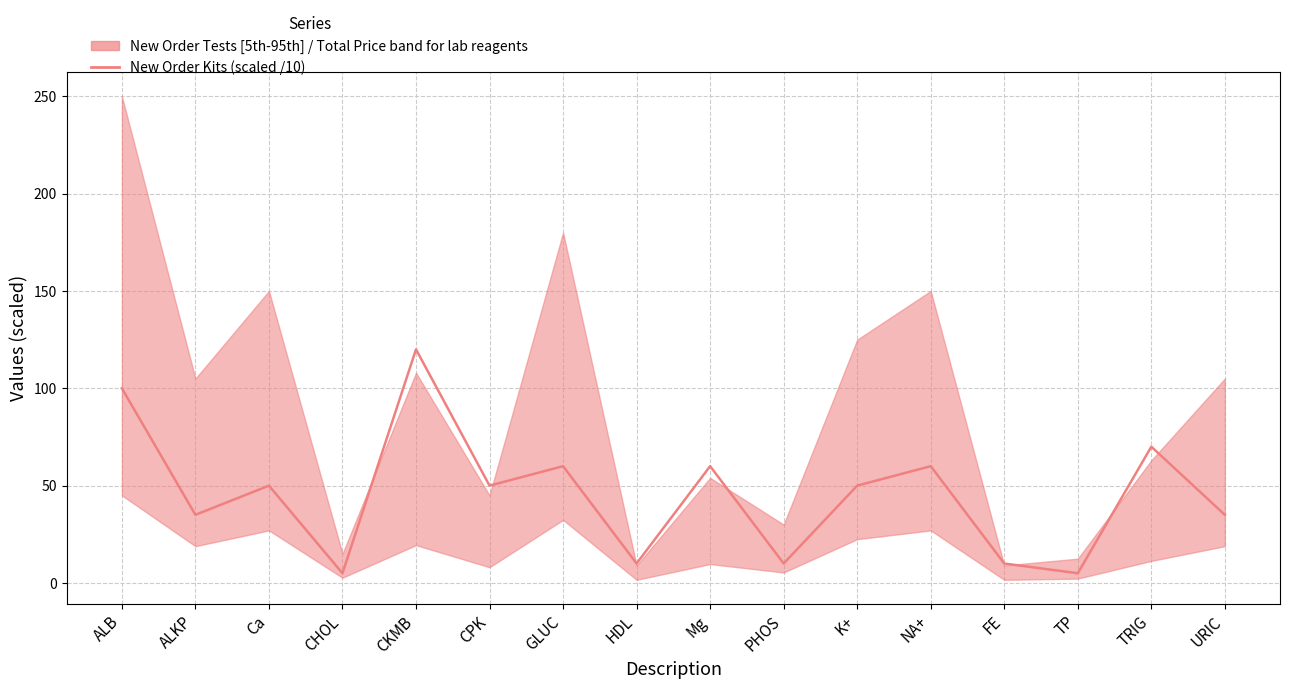

Reading right to left, what are all the values shown in this chart?

URIC=35	TRIG=70	TP=5	FE=10	NA+=60	K+=50	PHOS=10	Mg=60	HDL=10	GLUC=60	CPK=50	CKMB=120	CHOL=5	Ca=50	ALKP=35	ALB=100